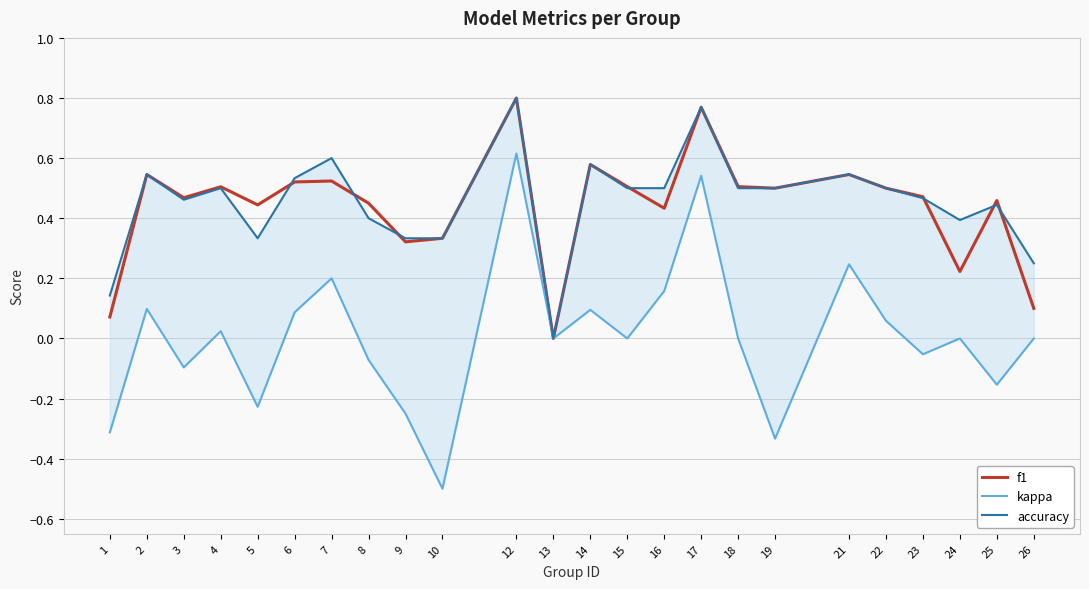

Rank the series by their maximum value, from lowest to highest.

kappa, f1, accuracy